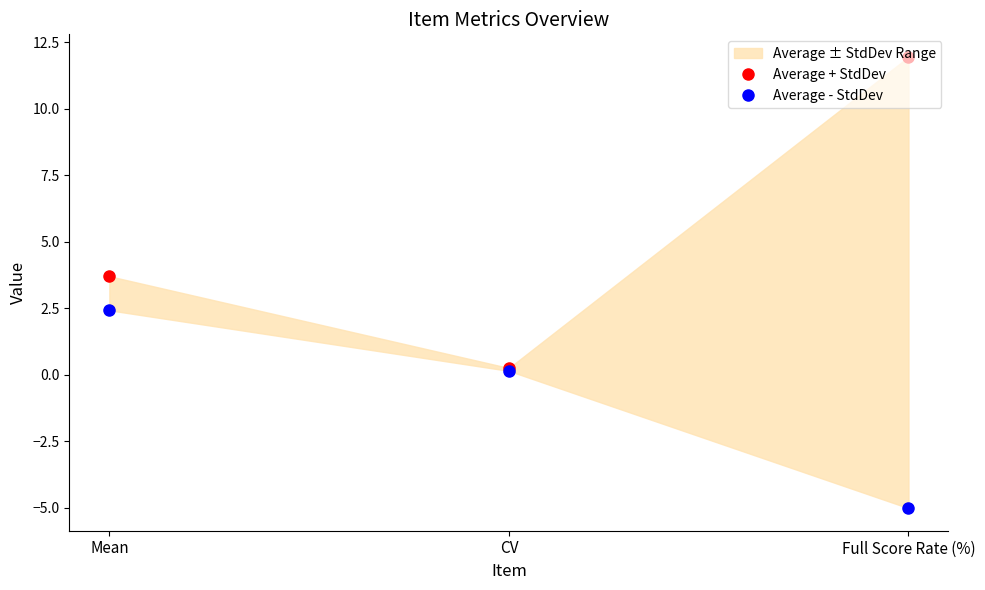

Reading left to right, what are all the values shown in this chart?

Average + StdDev: 3.7	0.3	12.0
Average - StdDev: 2.4	0.2	-5.0